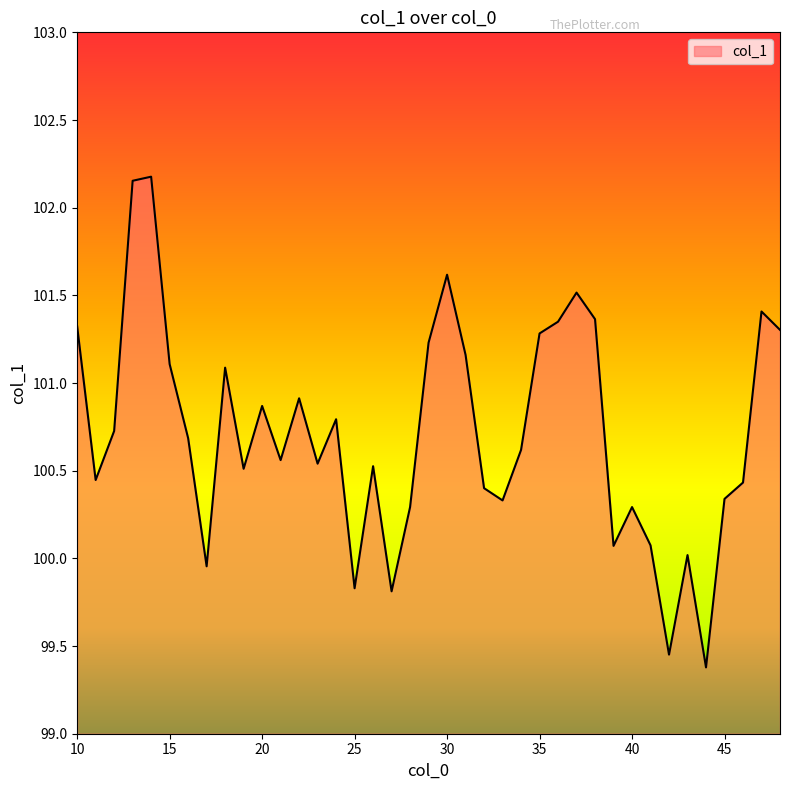

What is the smallest value displayed?

99.4